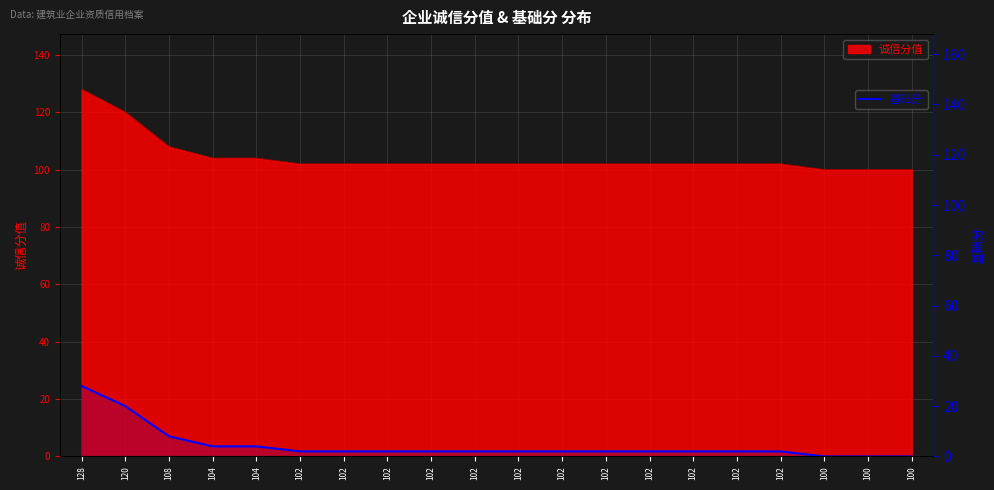

What is the change in value from 104 to 102?

-2